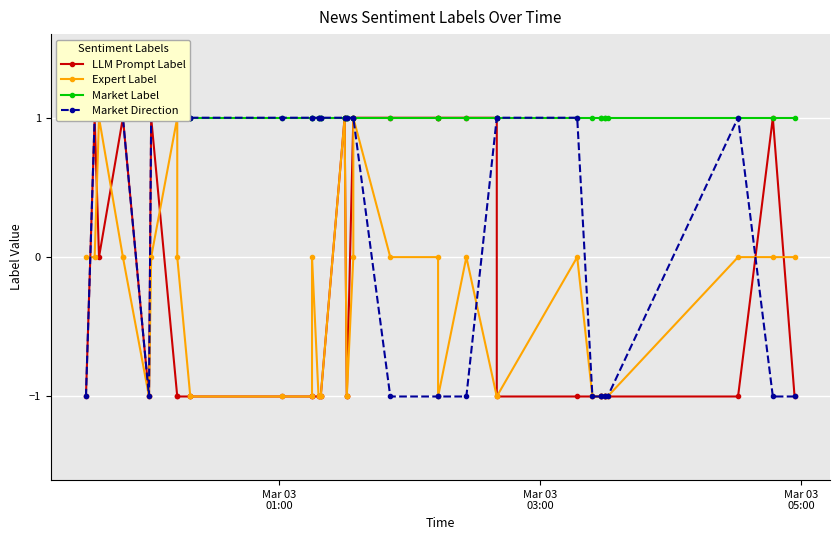

True or false: Expert Label and Market Label intersect in this chart.

False